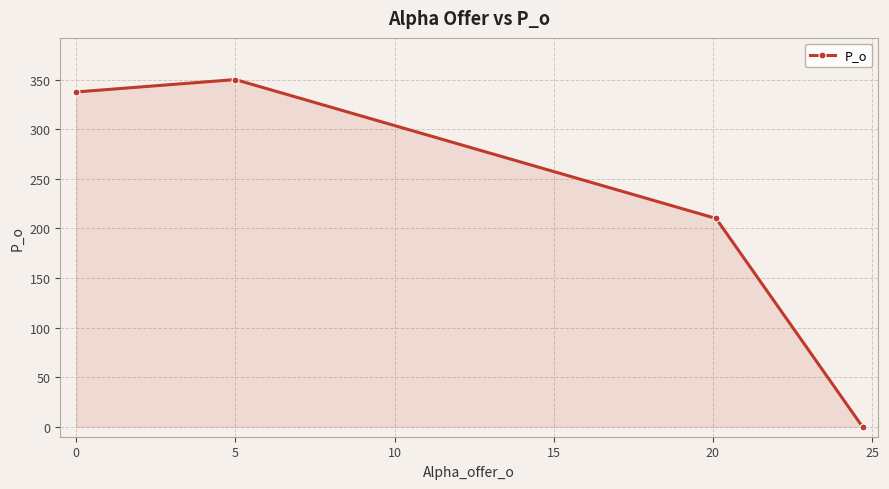

What is the value of the 2nd point from the left?

350.0